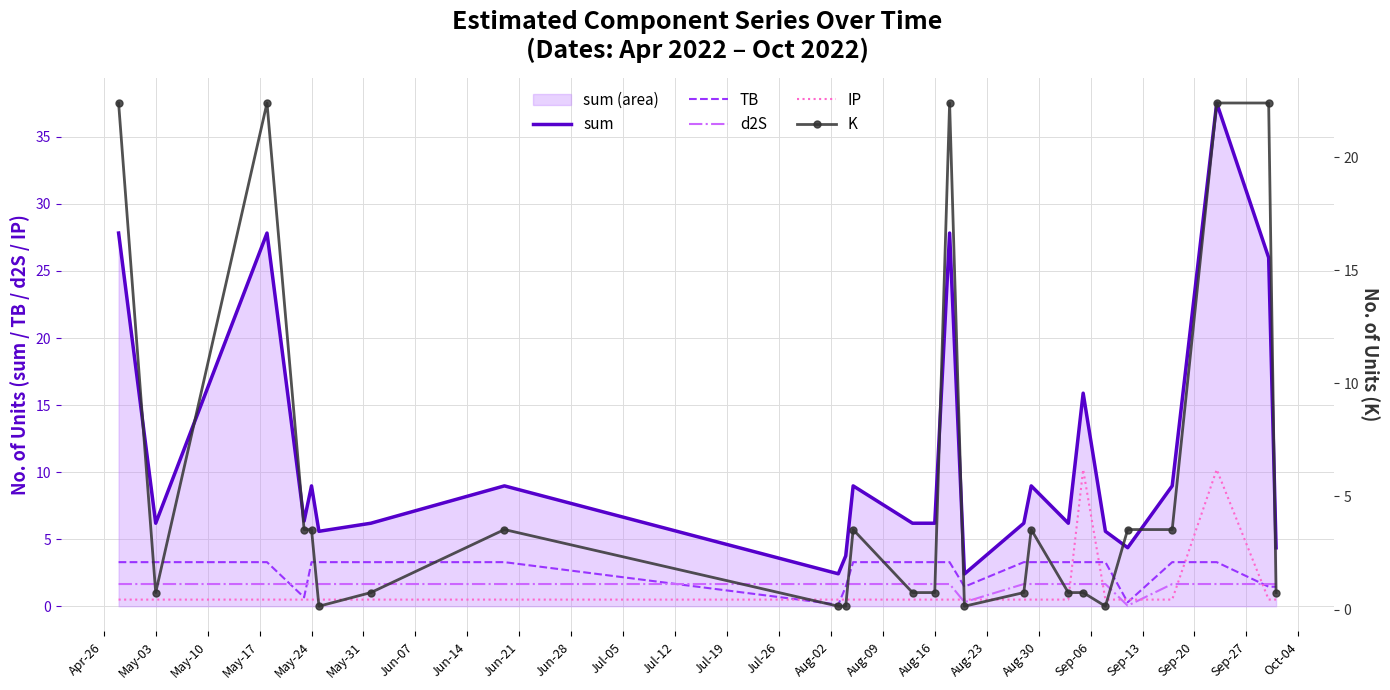

What is the average value of the sum series?

11.2